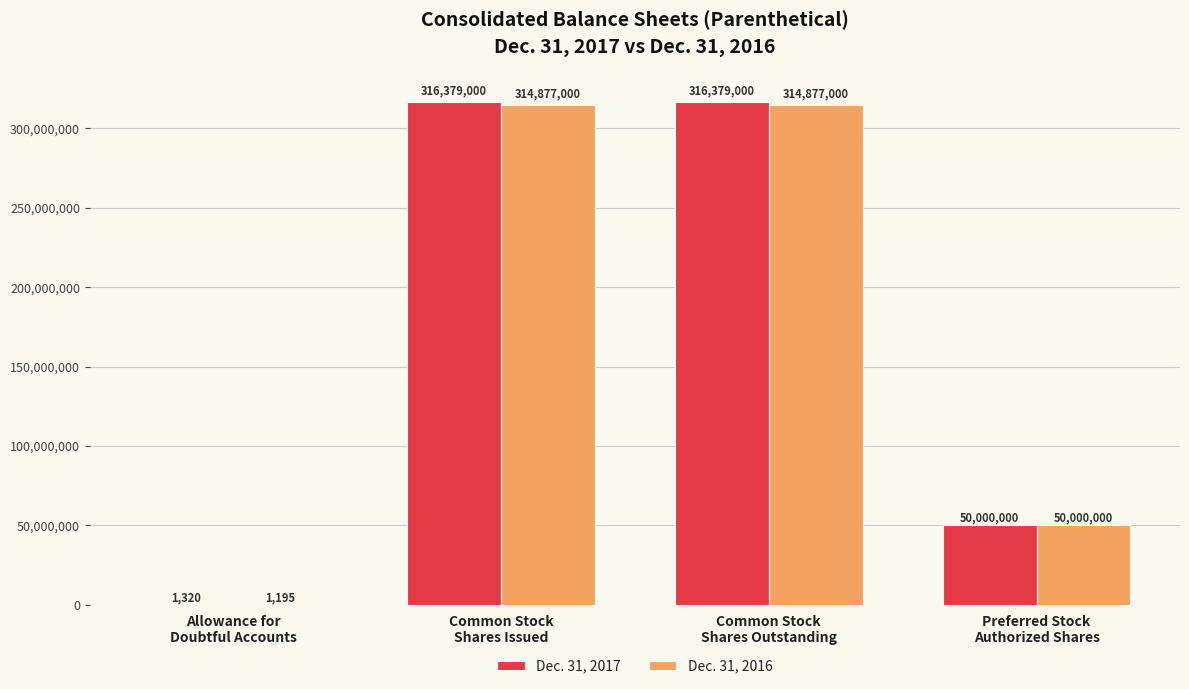

What are all the series names shown in the legend?

Dec. 31, 2017, Dec. 31, 2016